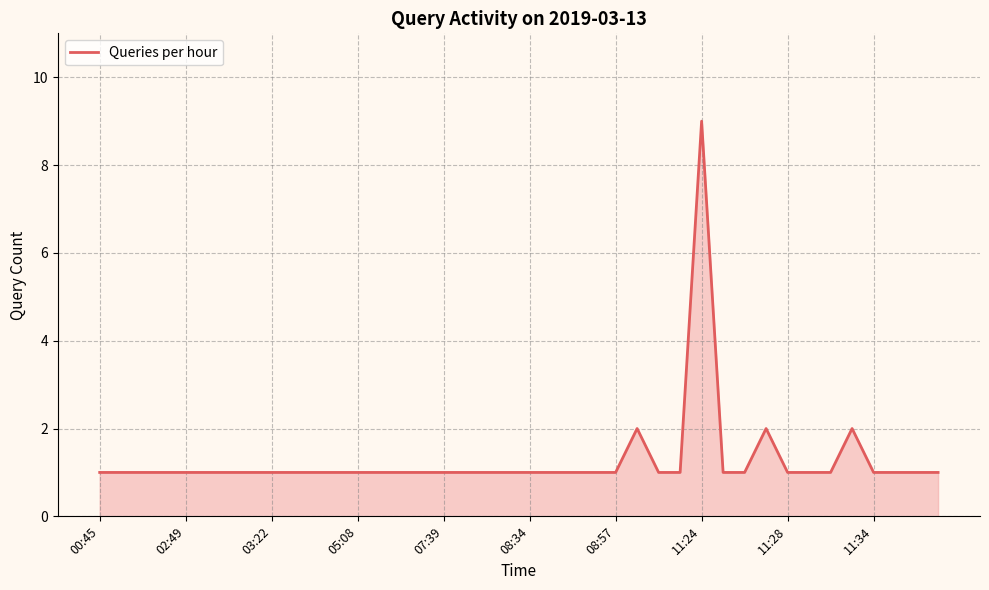

What is the maximum value shown in the chart?

9